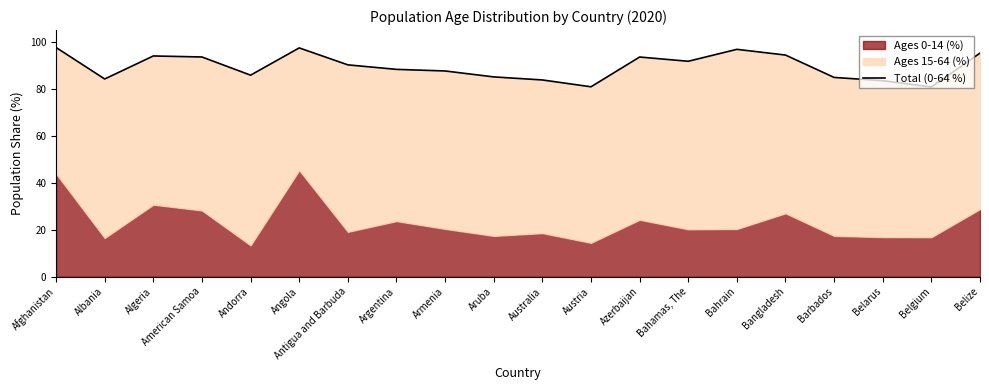

What is the average value?

89.4